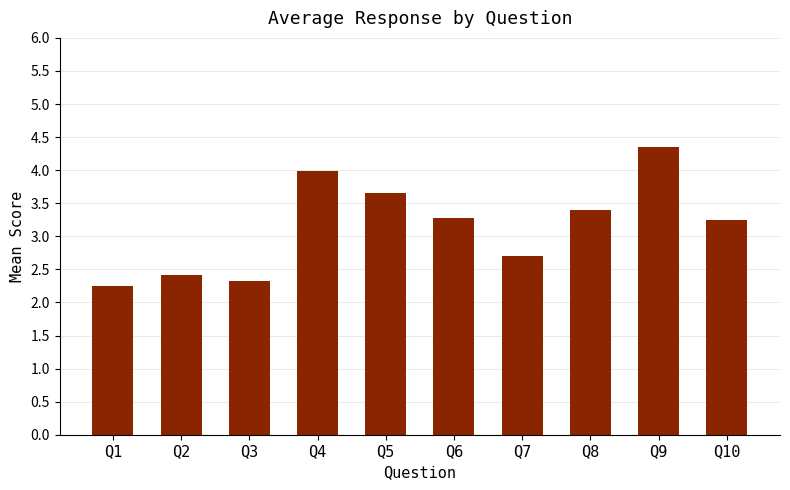

What is the change in value from Q5 to Q6?

-0.4